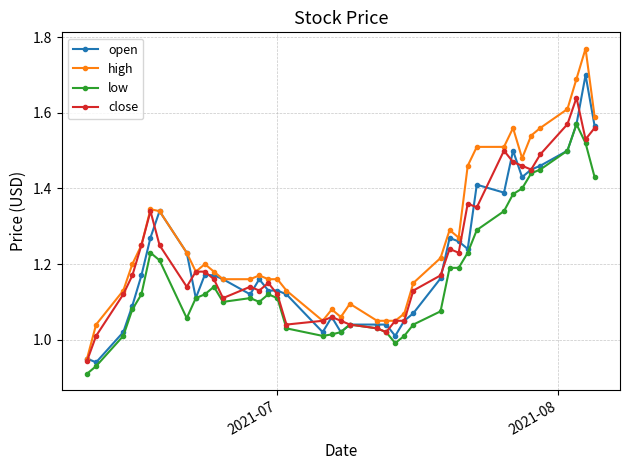

True or false: high and low cross at least once.

False